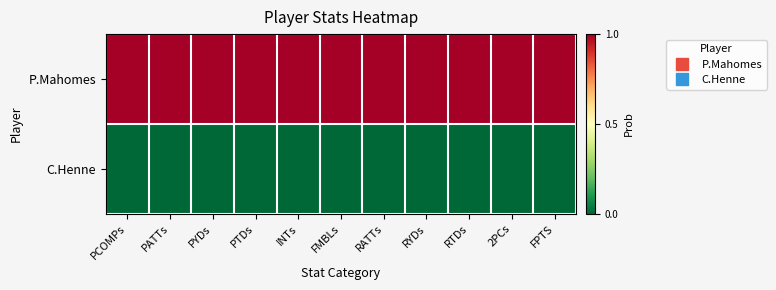

Reading left to right, transcribe all the data shown in this chart.

P.Mahomes: PCOMPs=1	PATTs=1	PYDs=1	PTDs=1	INTs=1	FMBLs=1	RATTs=1	RYDs=1	RTDs=1	2PCs=1	FPTS=1
C.Henne: PCOMPs=0	PATTs=0	PYDs=0	PTDs=0	INTs=0	FMBLs=0	RATTs=0	RYDs=0	RTDs=0	2PCs=0	FPTS=0